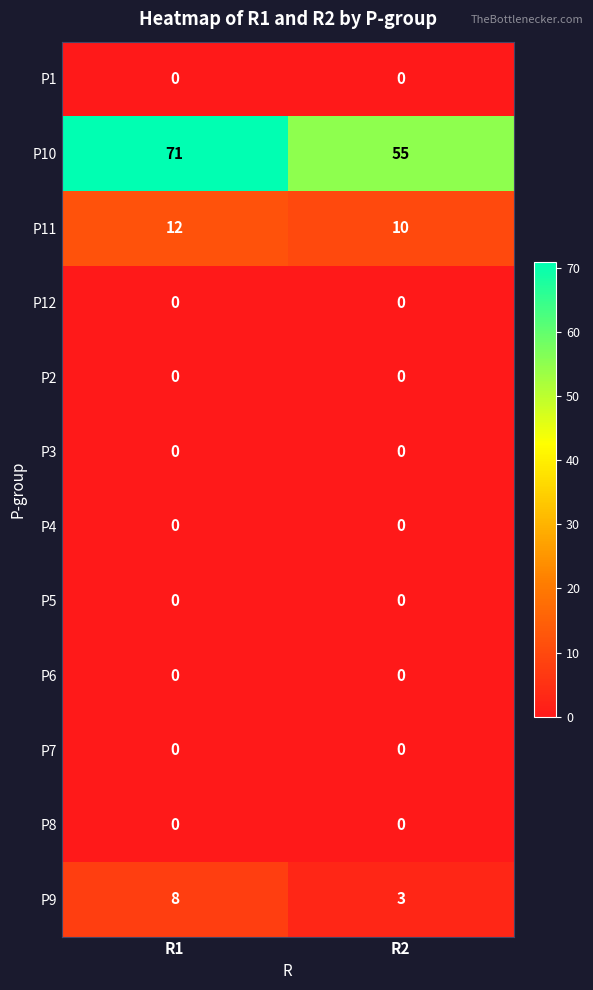

Reading right to left, transcribe all the data shown in this chart.

P1: R2=0	R1=0
P10: R2=55	R1=71
P11: R2=10	R1=12
P12: R2=0	R1=0
P2: R2=0	R1=0
P3: R2=0	R1=0
P4: R2=0	R1=0
P5: R2=0	R1=0
P6: R2=0	R1=0
P7: R2=0	R1=0
P8: R2=0	R1=0
P9: R2=3	R1=8